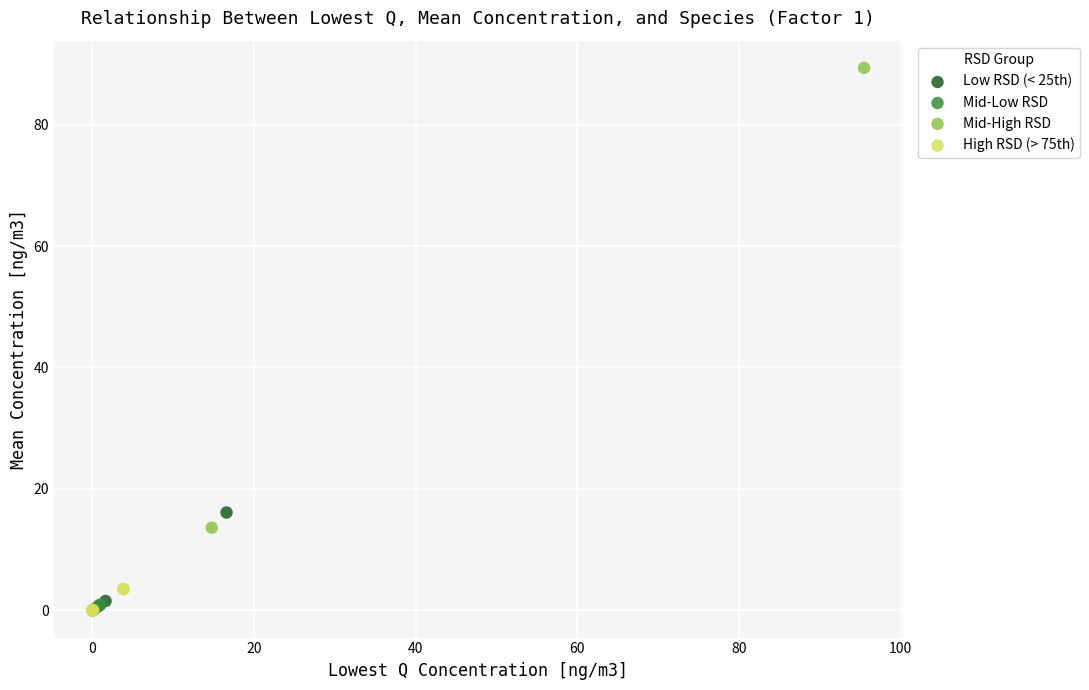

Which series reaches the maximum Y coordinate?

Mid-High RSD